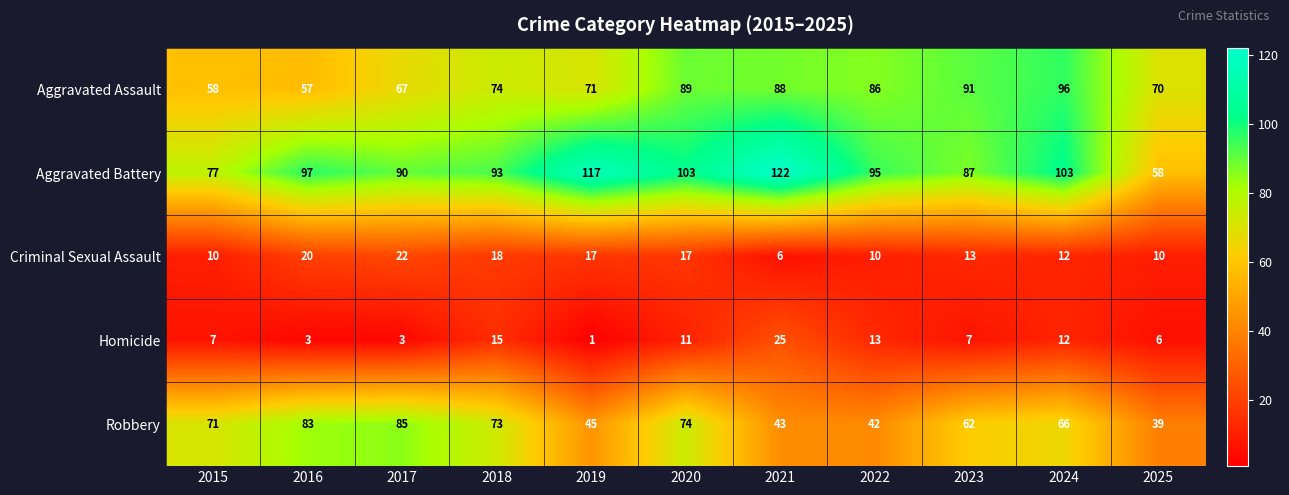

The value of Homicide at 2022 is 13. True or false?

True